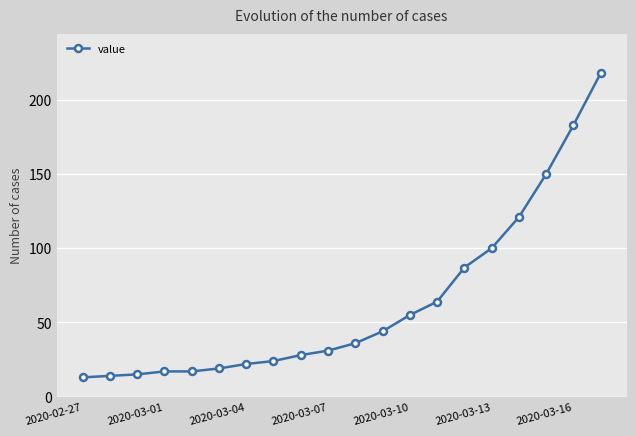

What is the minimum value shown in the chart?

13